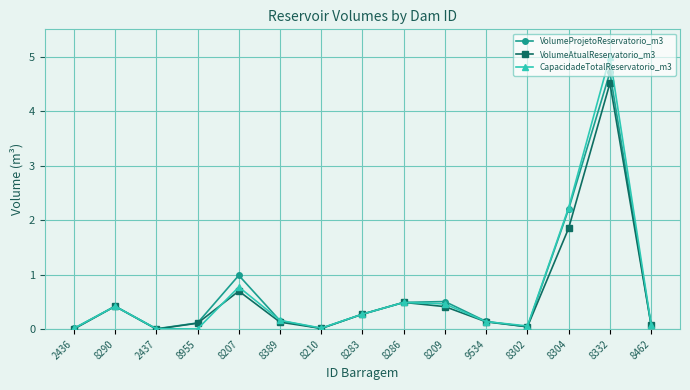

Where is VolumeProjetoReservatorio_m3 nearest to the value 2?

8304